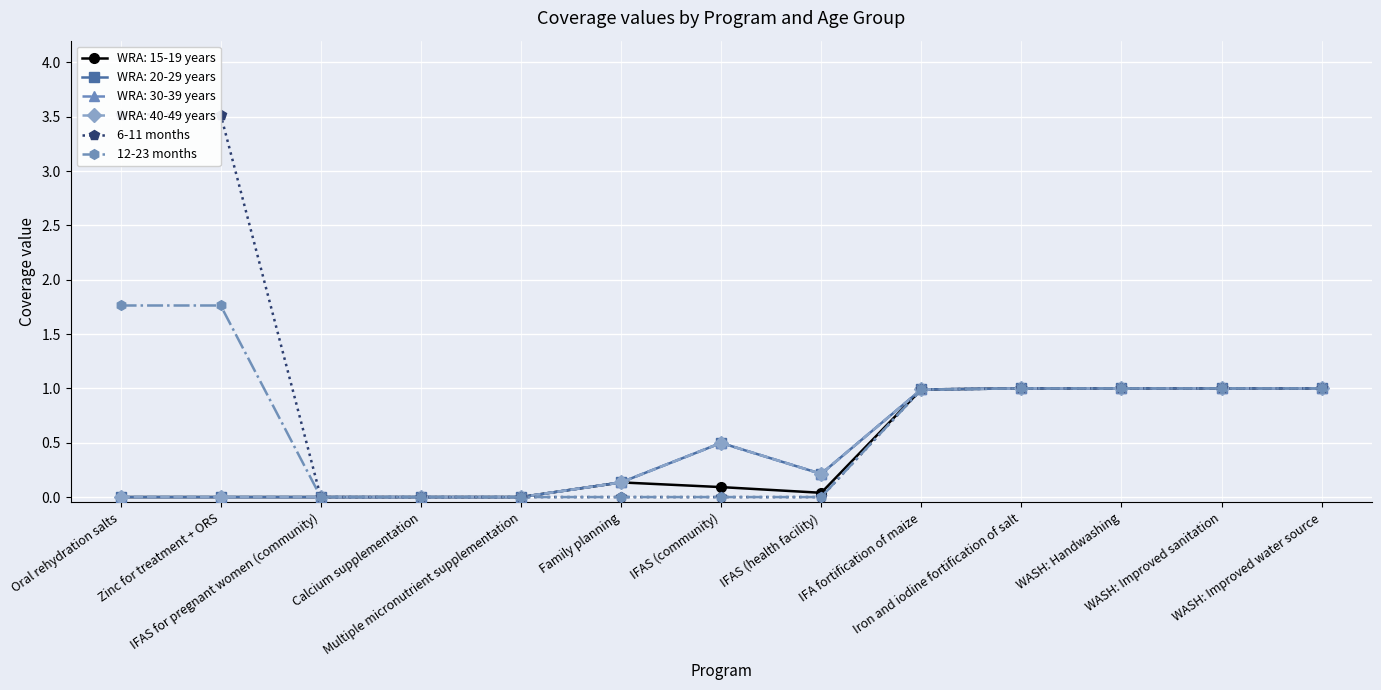

Between IFA fortification of maize and WASH: Improved water source, which series saw the biggest shift?

6-11 months